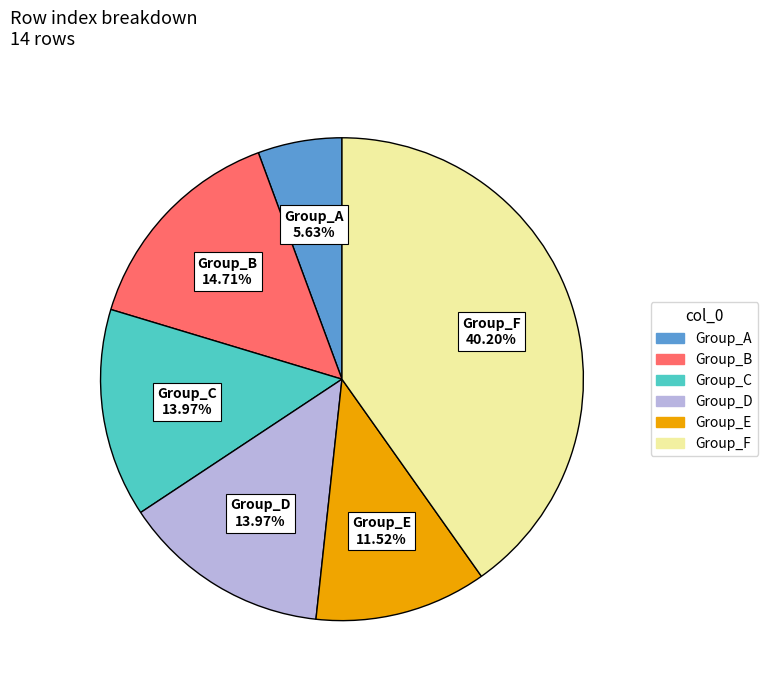

Does any single category account for the majority?

No